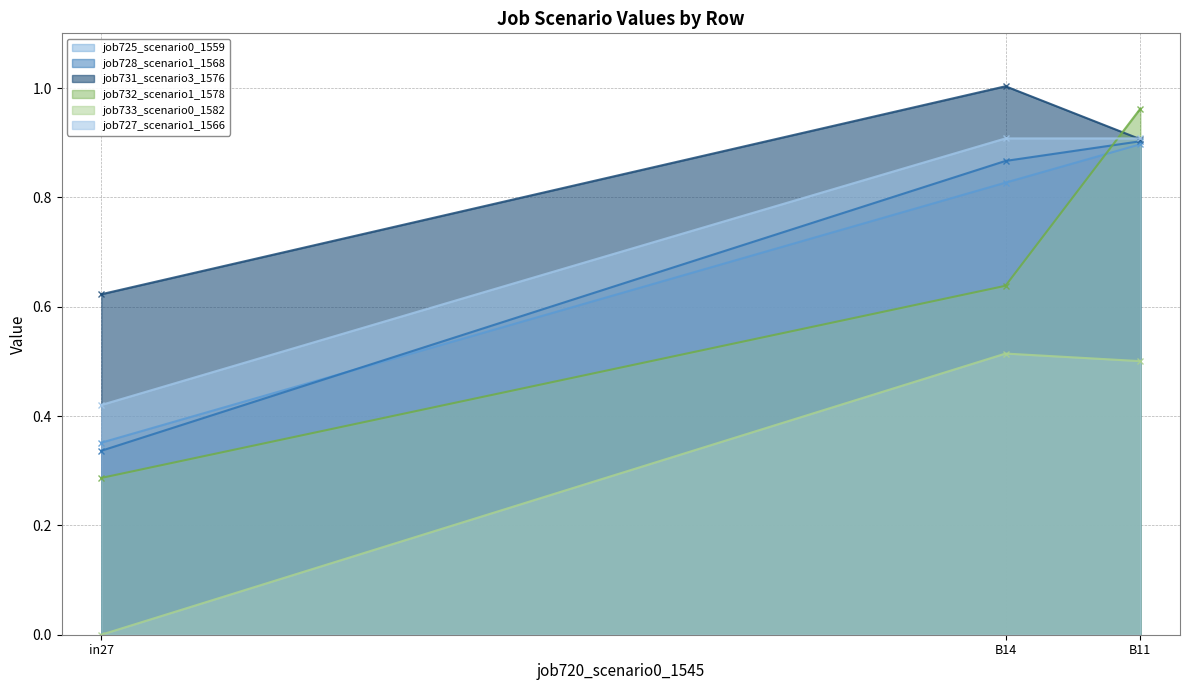

Rank the series at in27 from lowest to highest value.

job733_scenario0_1582, job732_scenario1_1578, job728_scenario1_1568, job725_scenario0_1559, job727_scenario1_1566, job731_scenario3_1576